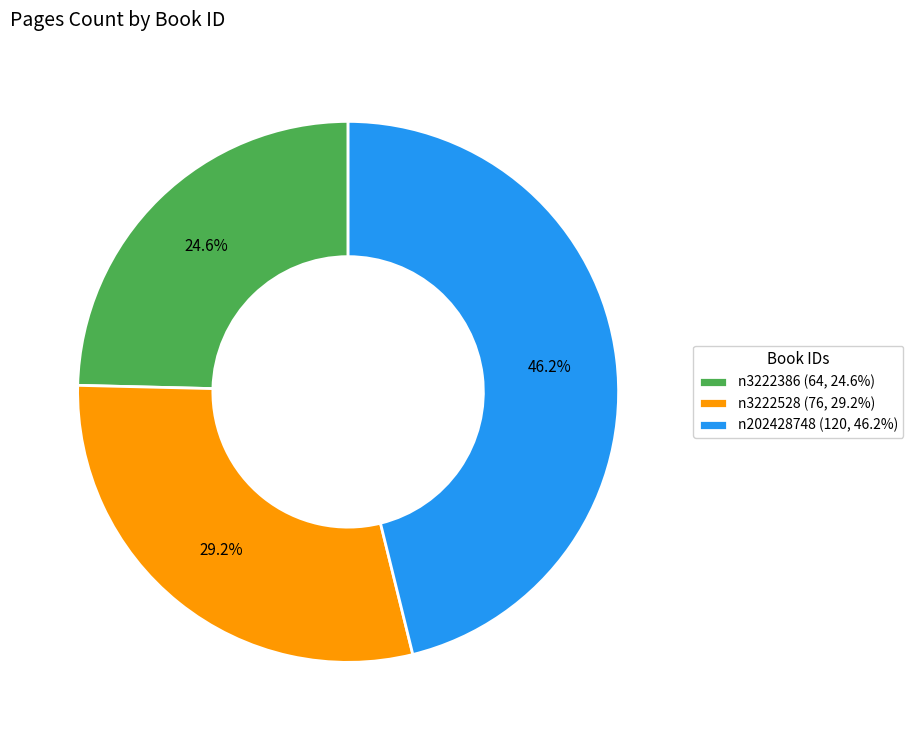

How many segments does this pie chart have?

3